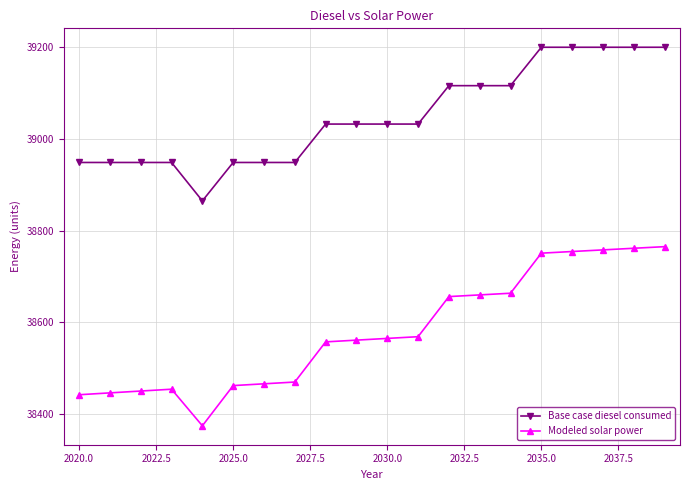

True or false: Modeled solar power and Base case diesel consumed intersect in this chart.

False